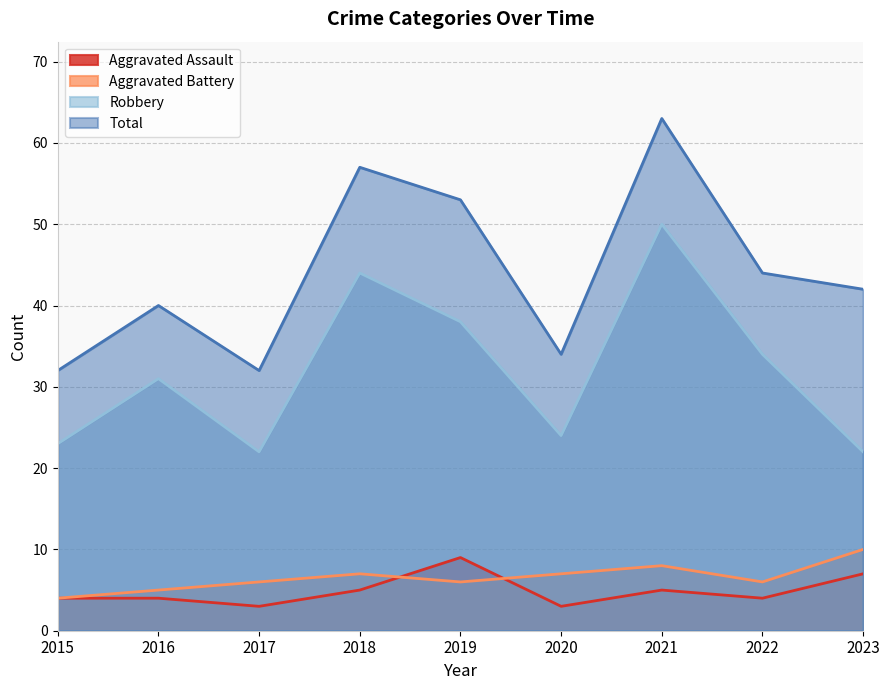

What is the value of the Robbery point at the 1st from the left?

23